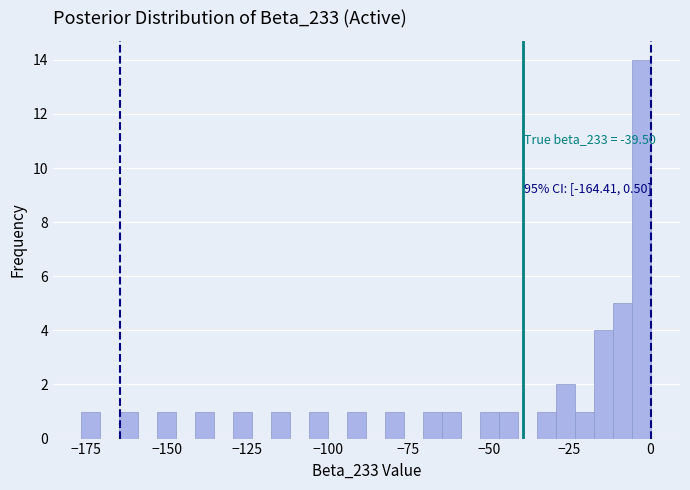

Around what value on the x-axis is the tallest bar? Give the approximate position of its centre, as read against the axis.

0